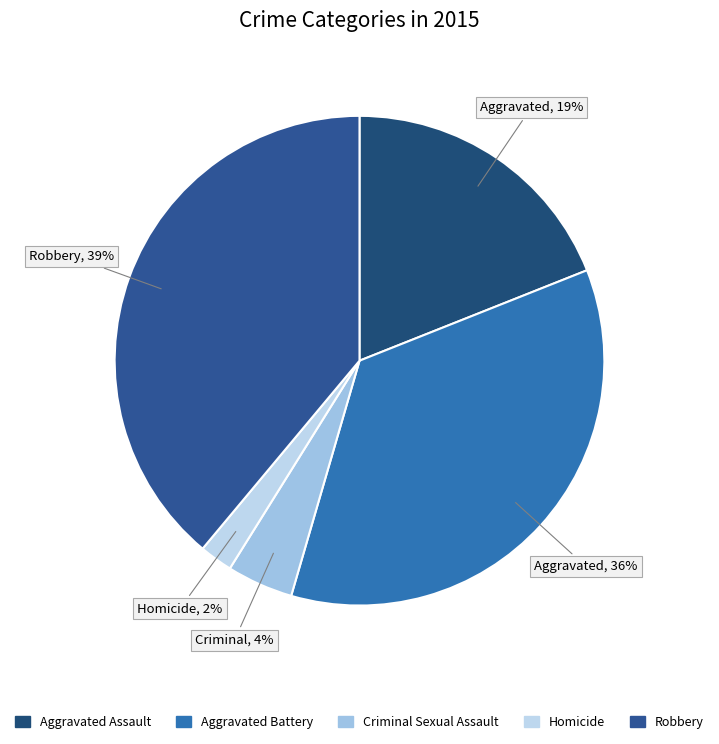

Is there a majority slice in this chart?

No